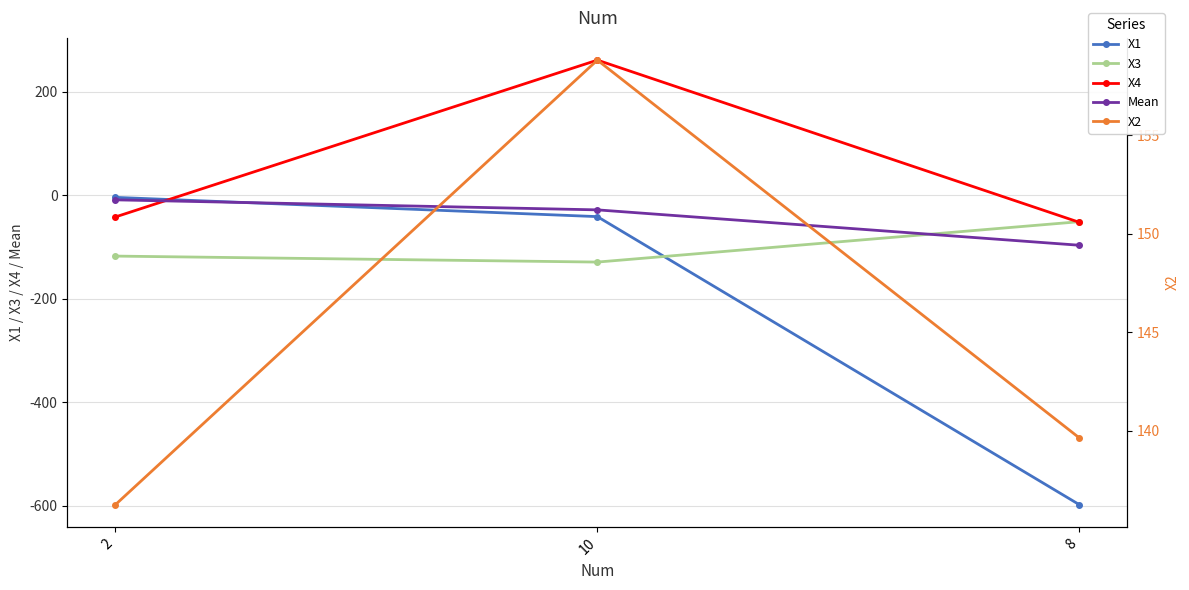

What is the spread (max minus min) of values at 2?

253.6